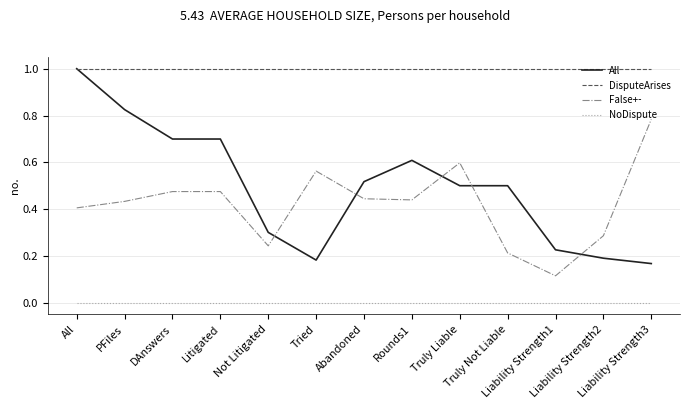

True or false: NoDispute and False+- cross at least once.

False